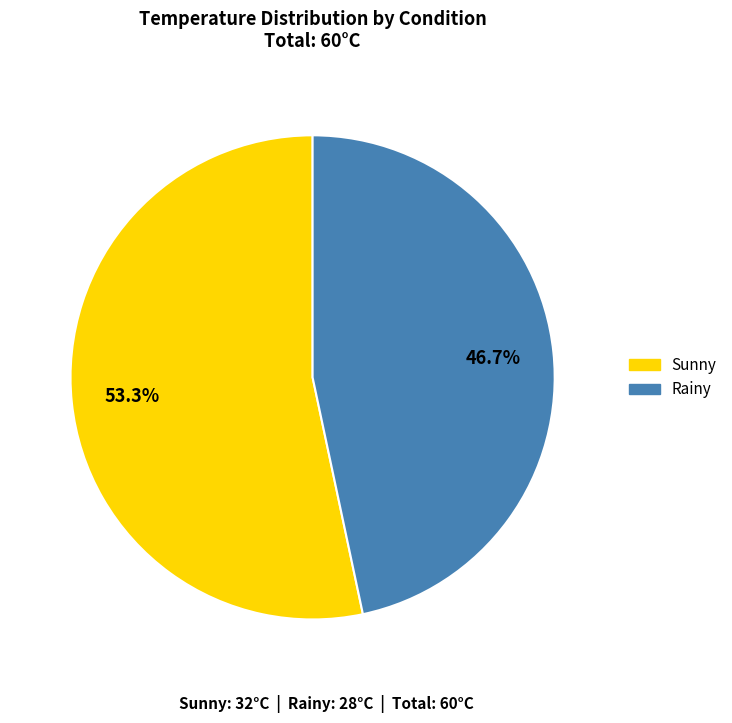

Which has a higher value, Sunny or Rainy?

Sunny